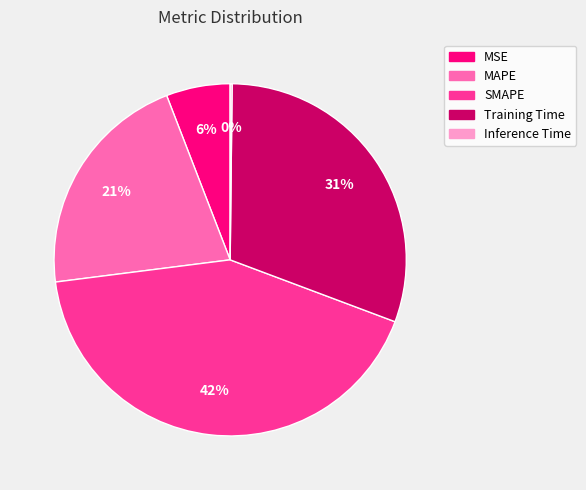

True or false: MAPE accounts for 35% of the total.

False